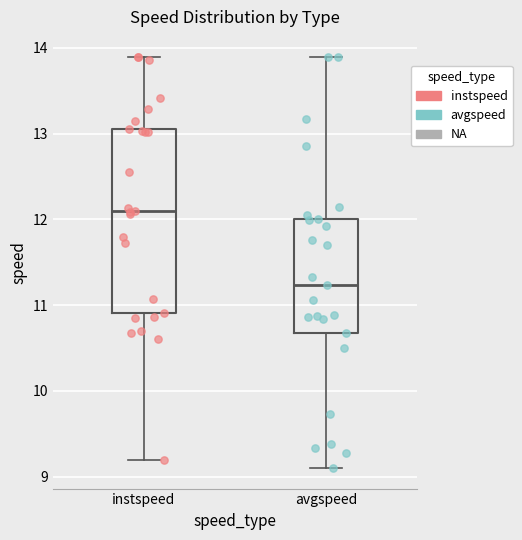

Comparing the boxes themselves (not the whiskers), which one is the tallest?

instspeed